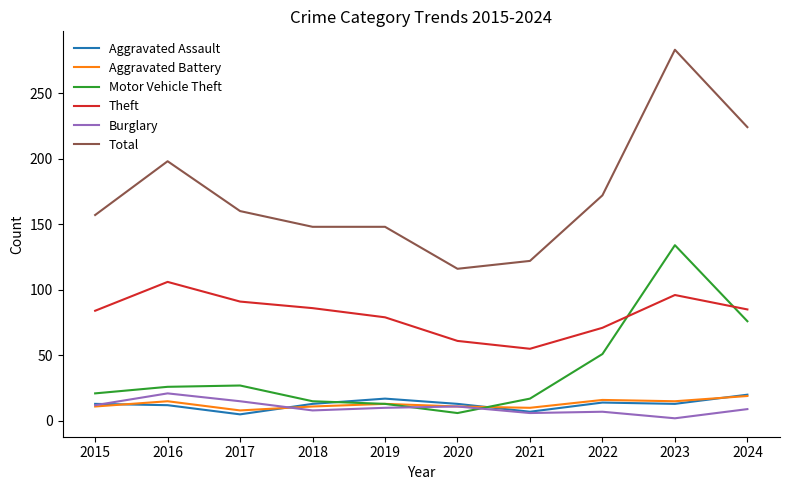

Which series has the largest range (max minus min)?

Total